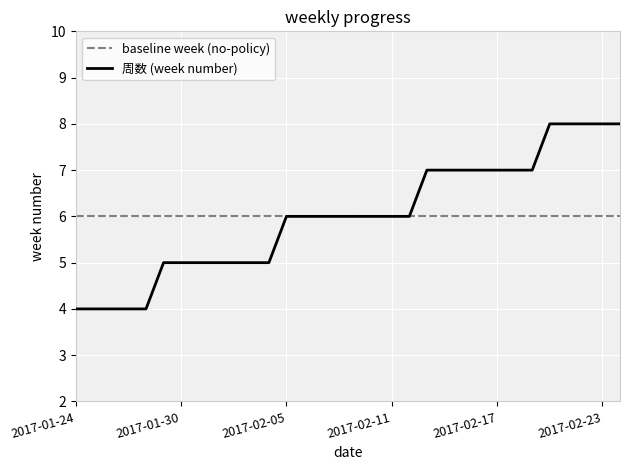

What is the minimum value for 周数 (week number)?

4